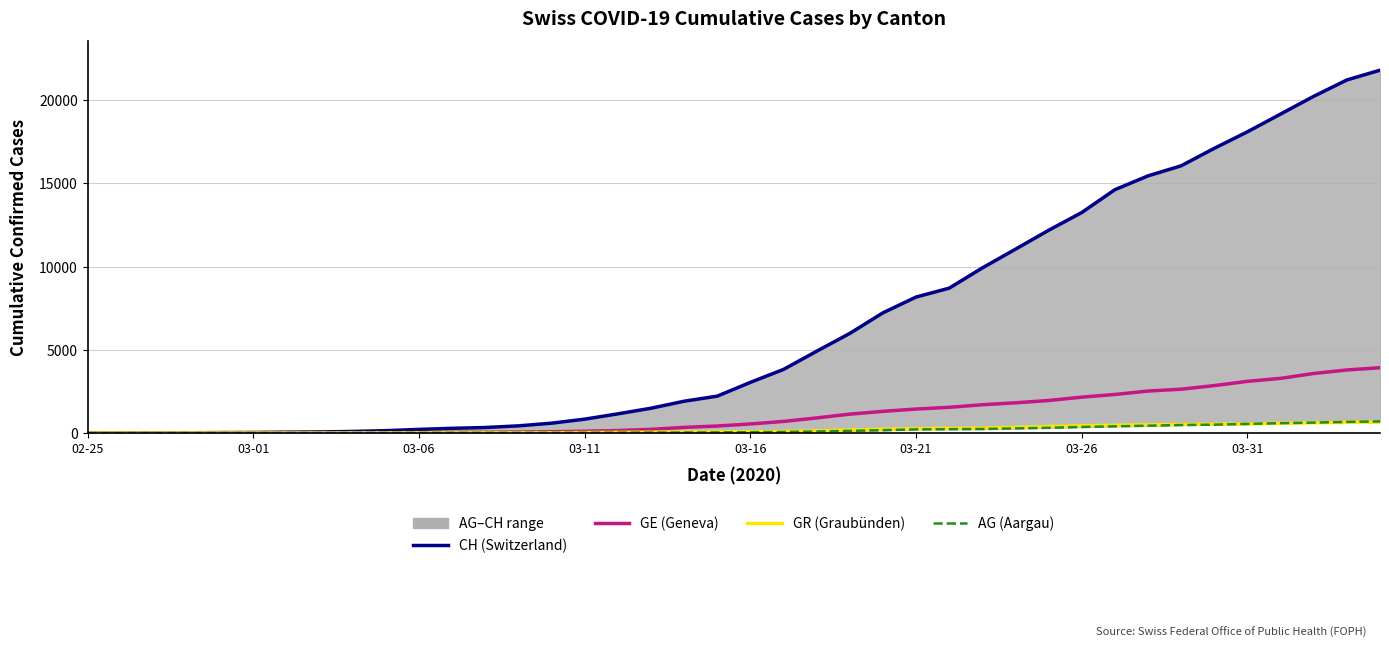

Between 03-26 and 18, which series saw the biggest shift?

CH (Switzerland)